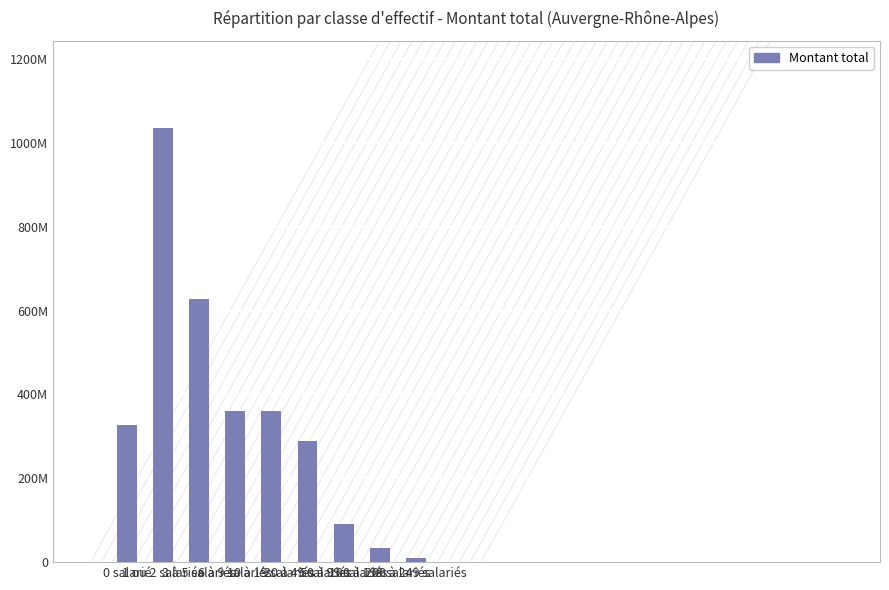

Does the chart contain stacked bars?

No